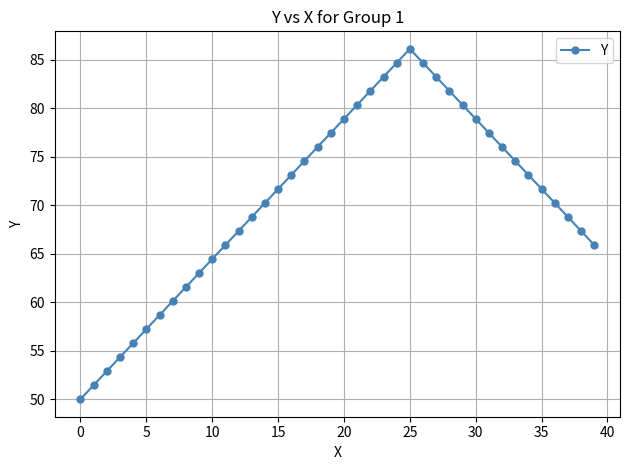

What is the difference between the maximum and minimum values?

36.1